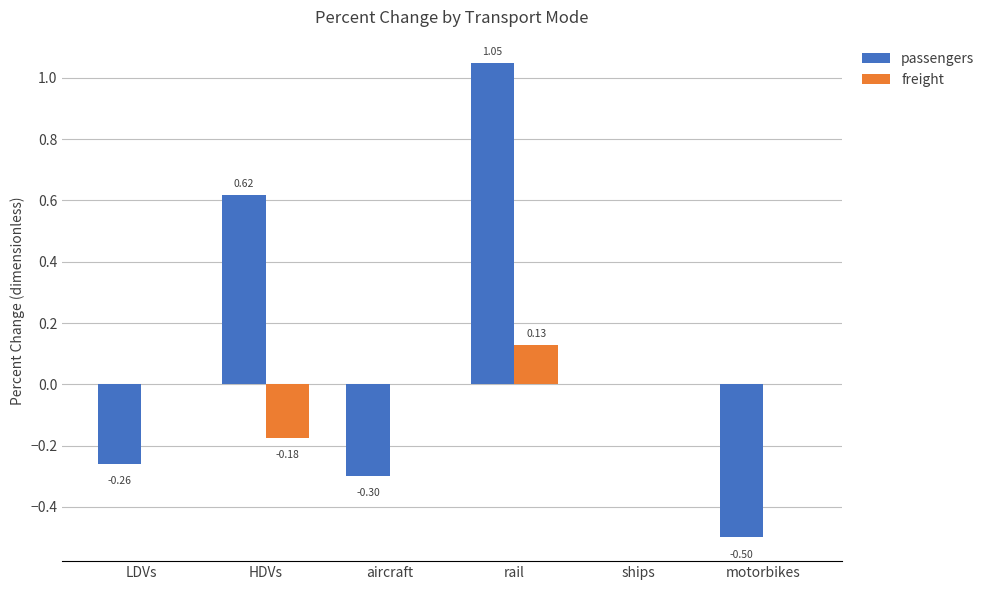

Is the value of freight at LDVs greater than the value of passengers at LDVs?

Yes